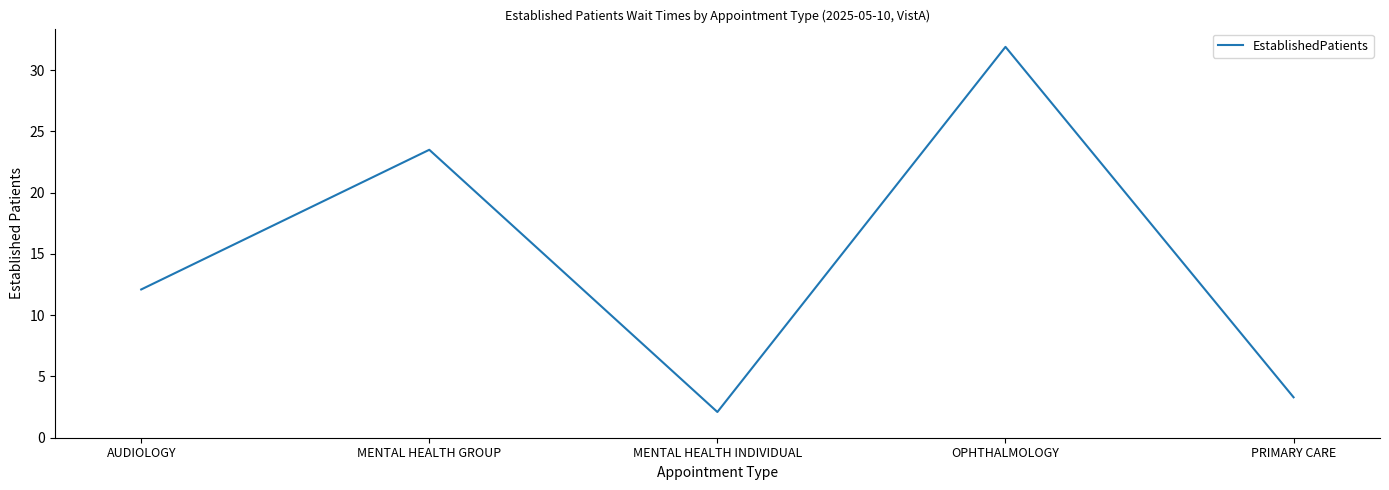

At which label is the value closest to 17?

AUDIOLOGY